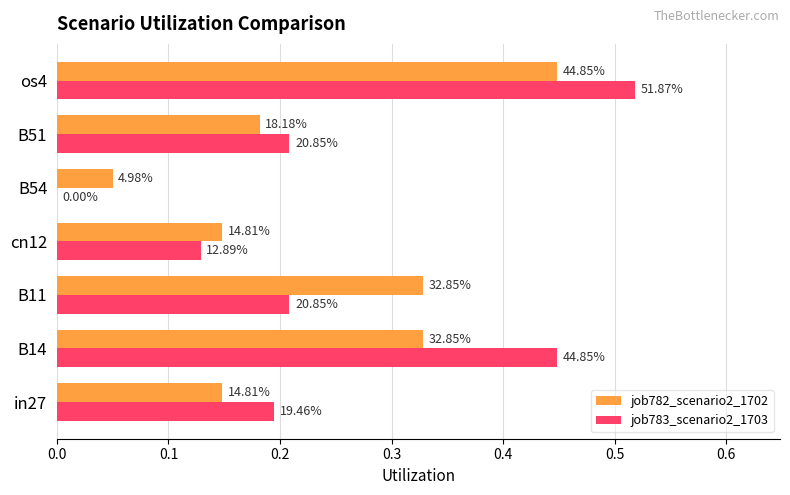

What are all the series names shown in the legend?

job782_scenario2_1702, job783_scenario2_1703